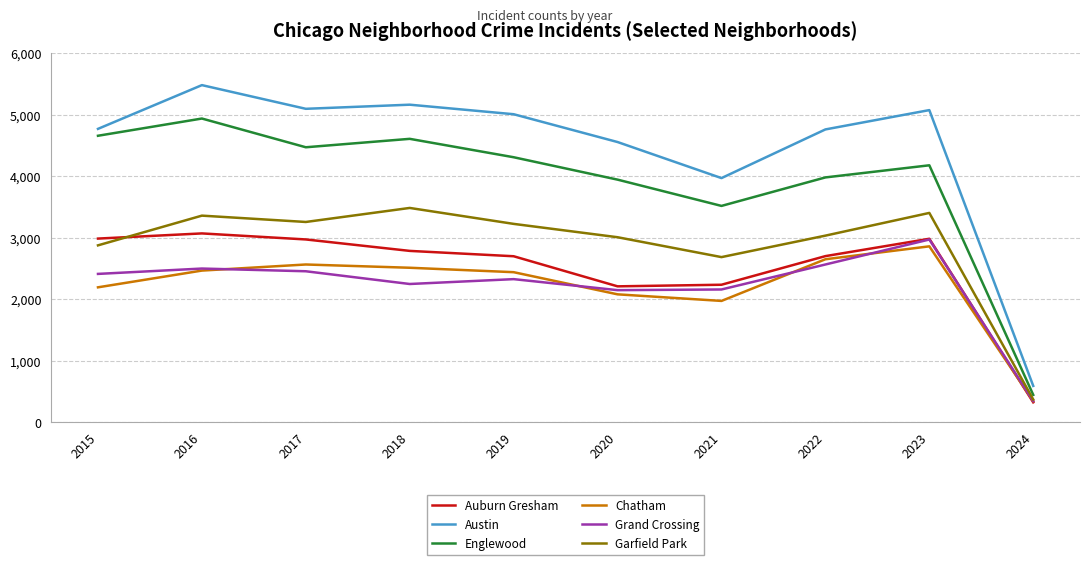

Does the chart display data point markers on the line(s)?

No